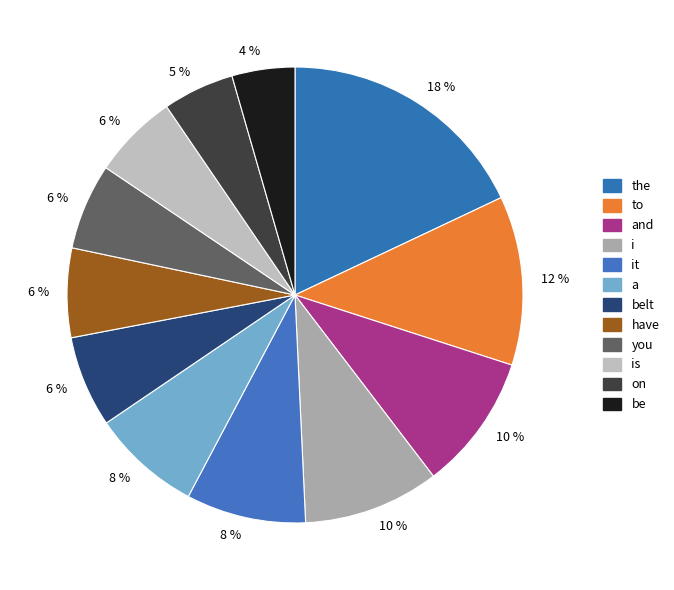

How many slices are in this pie chart?

12